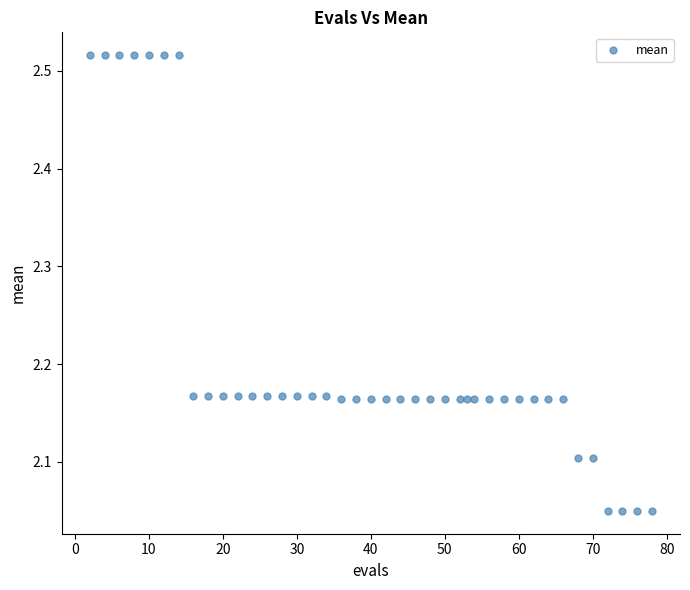

What is the range of X values (max minus min)?

76.0